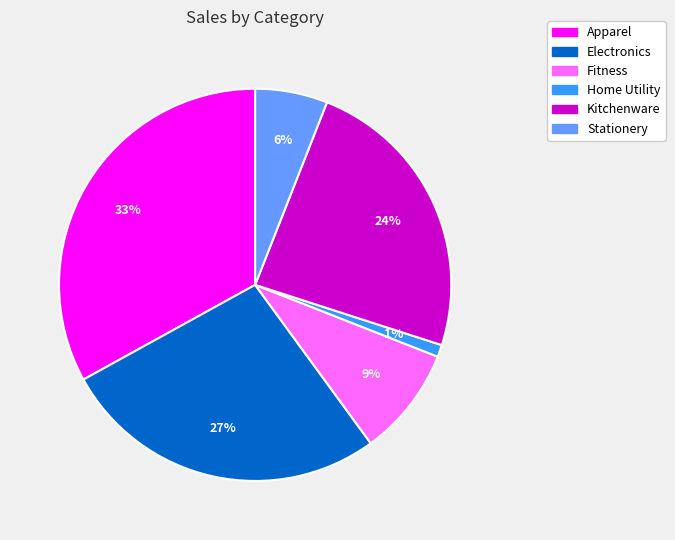

Is the sum of Fitness and Electronics greater than half?

No